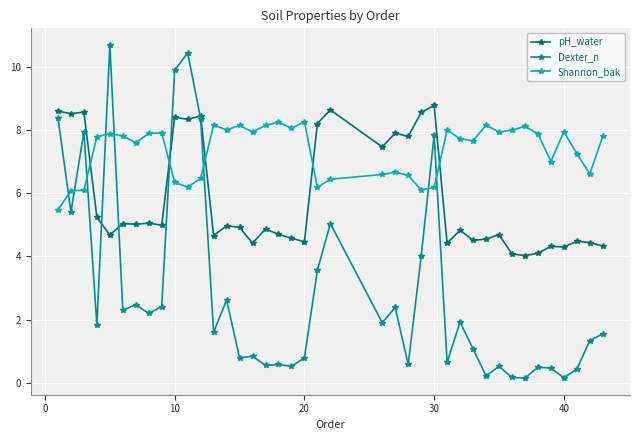

What is the average value of the pH_water series?

5.8